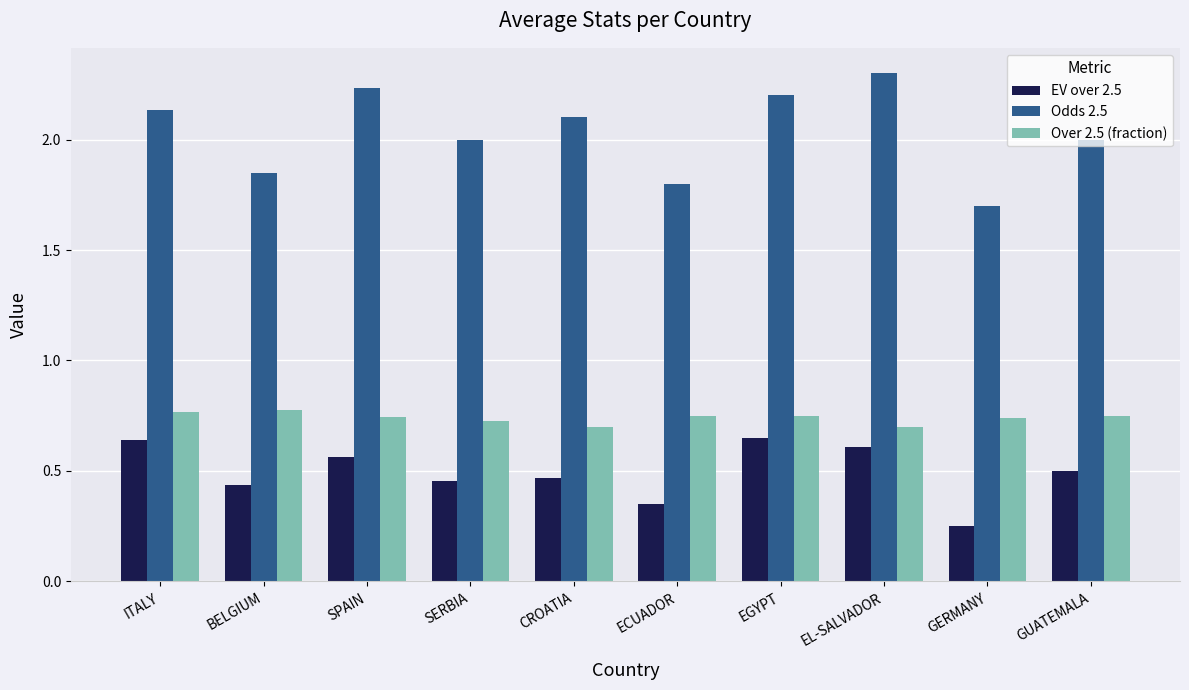

True or false: EV over 2.5 has a value of 1.0 at ITALY.

False